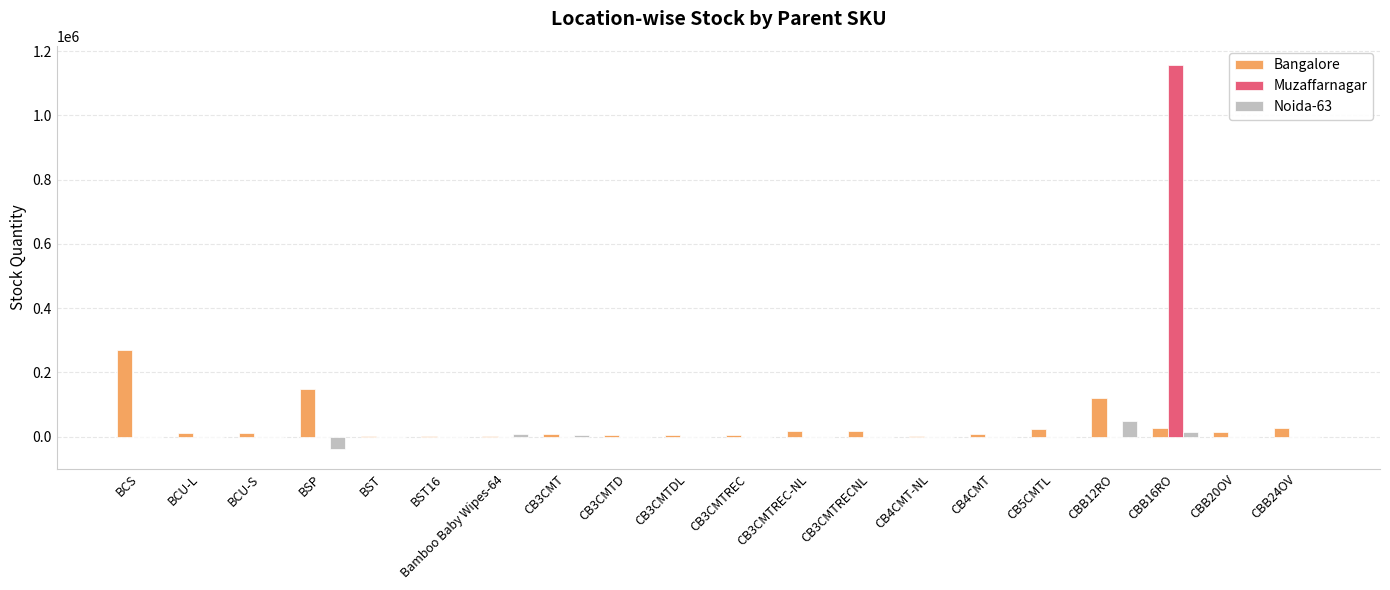

Which category has the highest value in the Bangalore series?

BCS